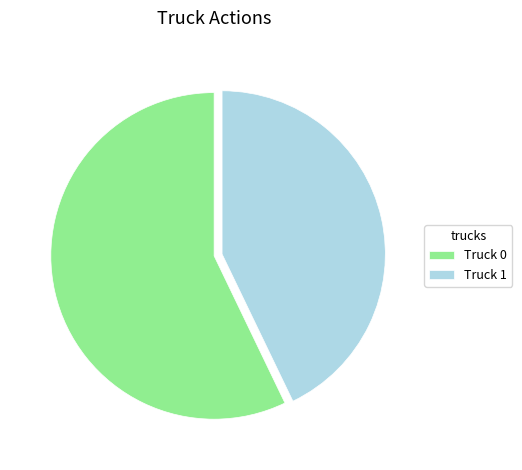

Approximately how many times larger is the value at Truck 0 compared to Truck 1?

1.3